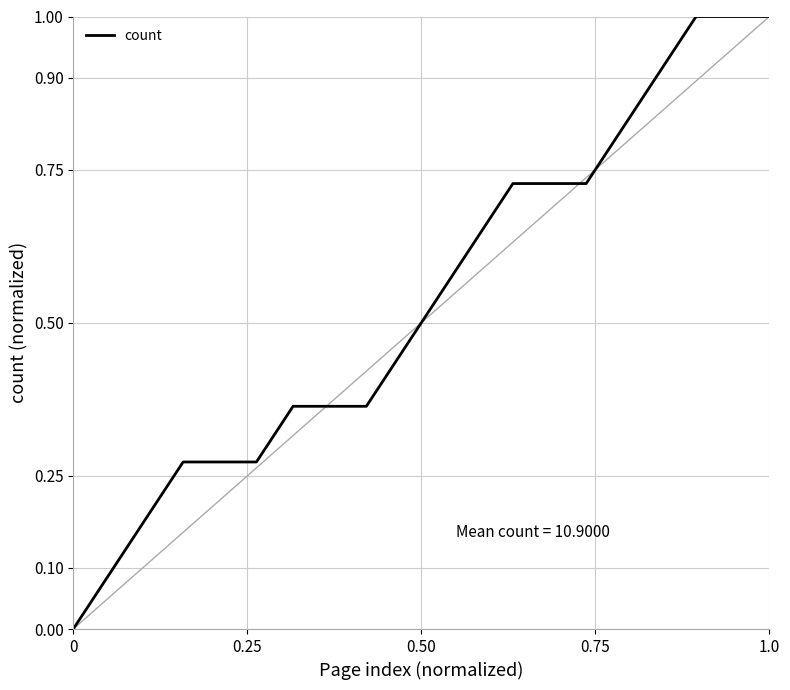

What is the difference between the maximum and minimum values?

1.0